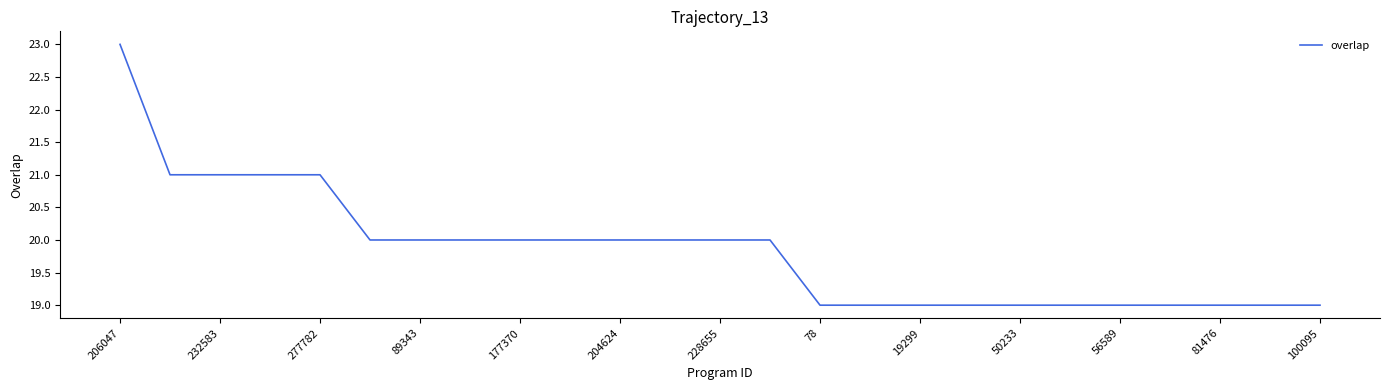

What is the greatest value displayed?

23